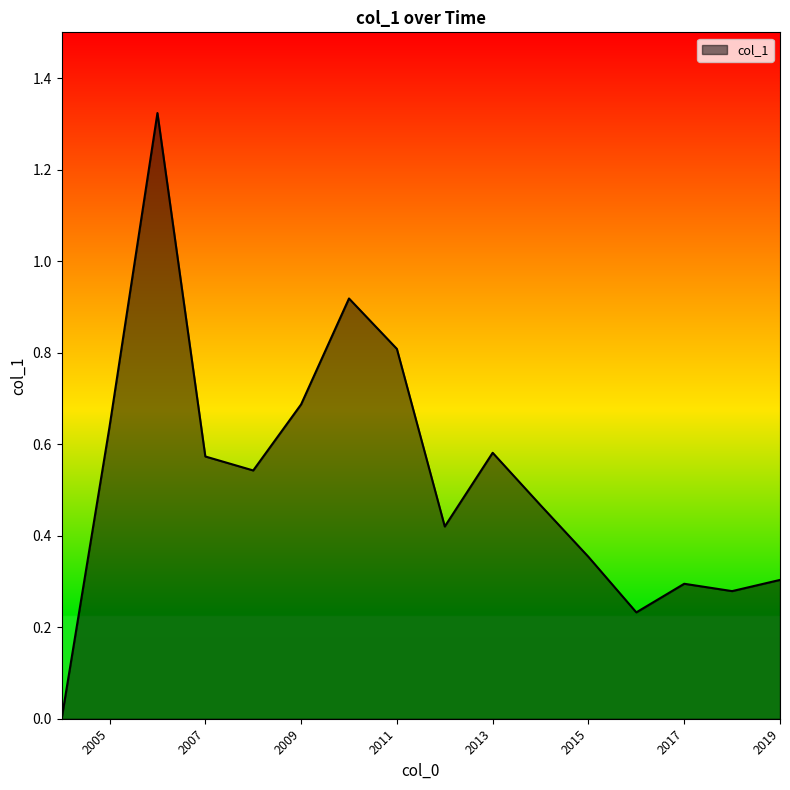

Is this an area chart (filled region under the line)?

Yes